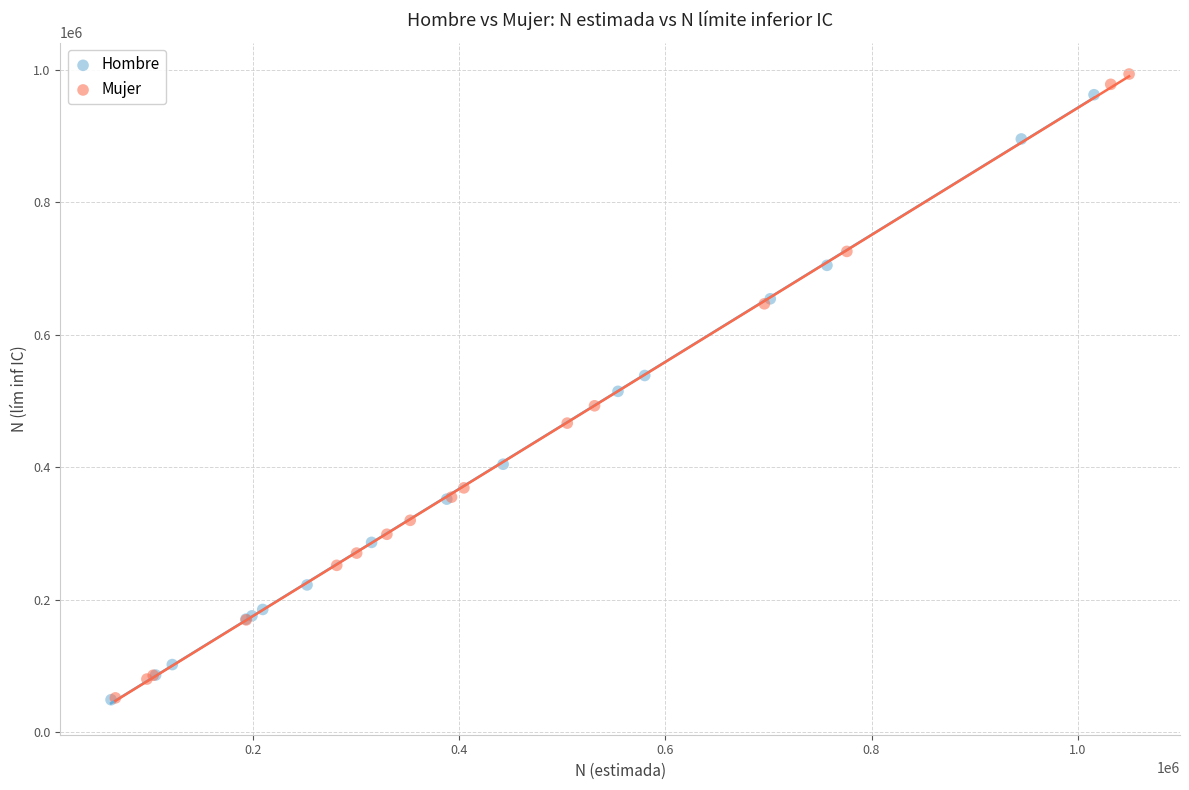

Which series has the largest Y range (max minus min)?

Mujer